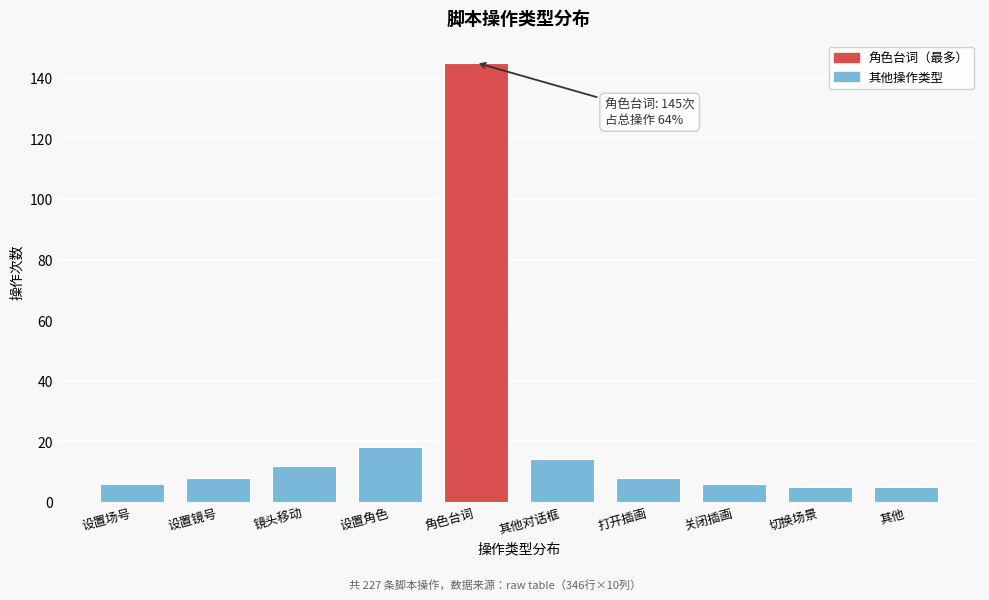

Reading left to right, list all the values displayed in this chart.

设置场号=6	设置镜号=8	镜头移动=12	设置角色=18	角色台词=145	其他对话框=14	打开插画=8	关闭插画=6	切换场景=5	其他=5